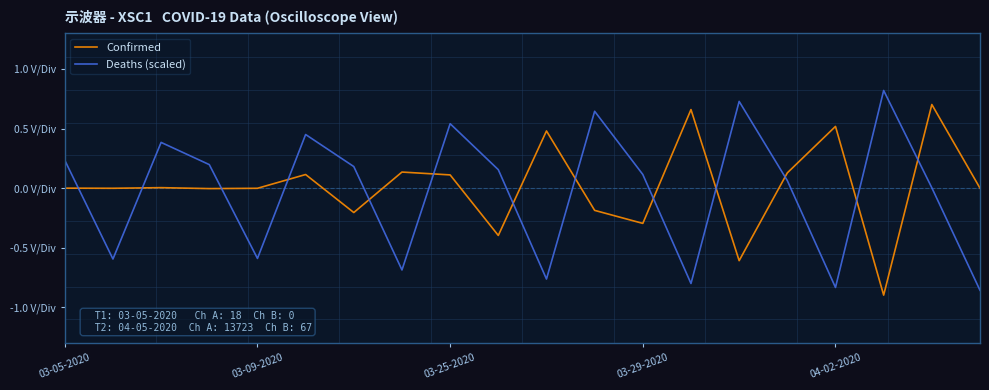

Which series has the largest range (max minus min)?

Deaths (scaled)